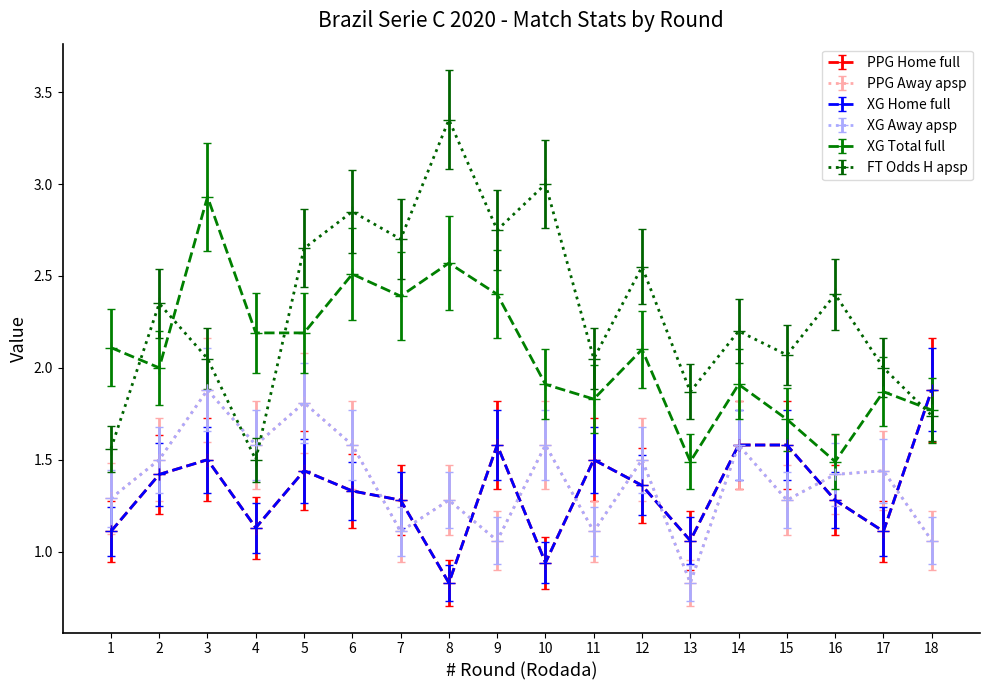

Which series has the widest spread of values?

FT_Odds_H